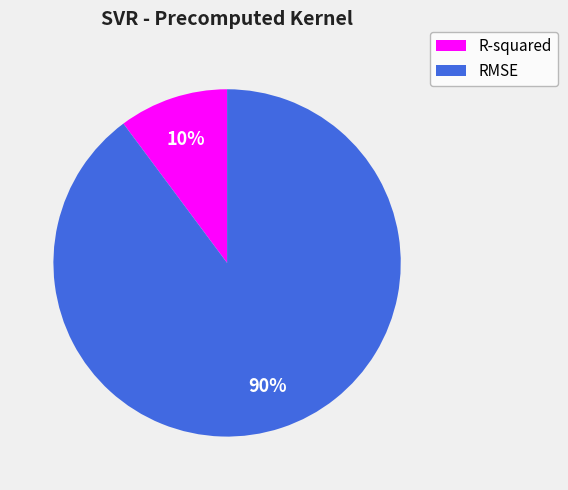

Is there any slice that represents more than half of the pie?

Yes